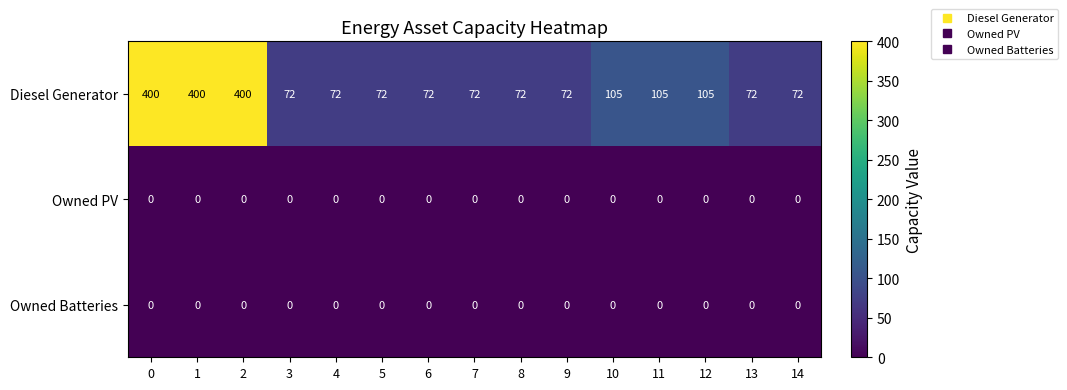

Which series has the widest spread of values?

Diesel Generator